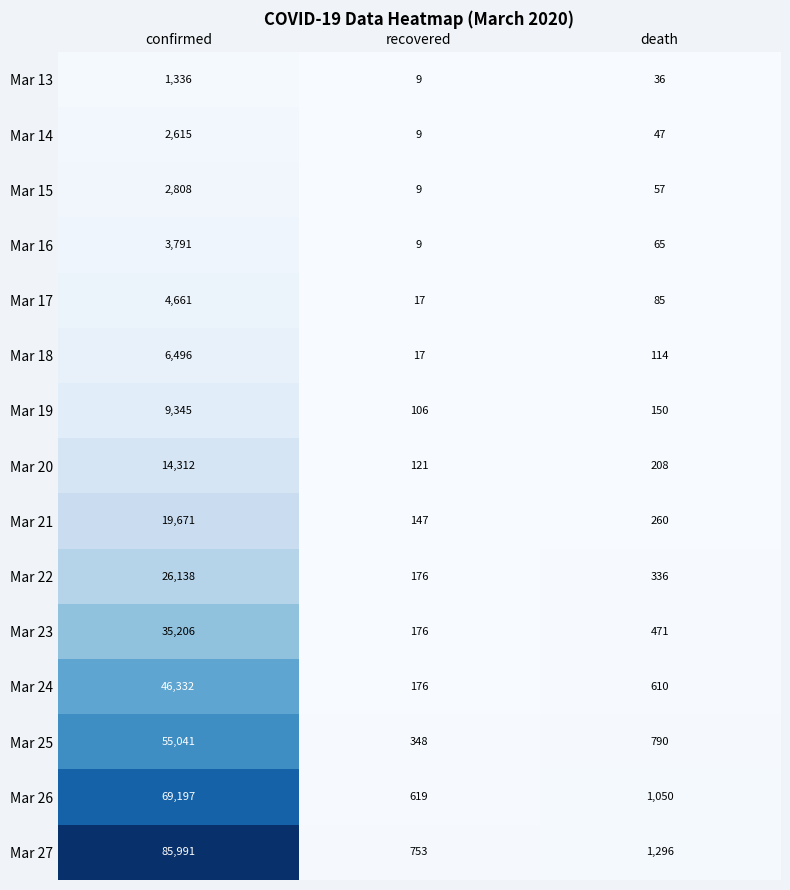

Count the number of data series in this chart.

15